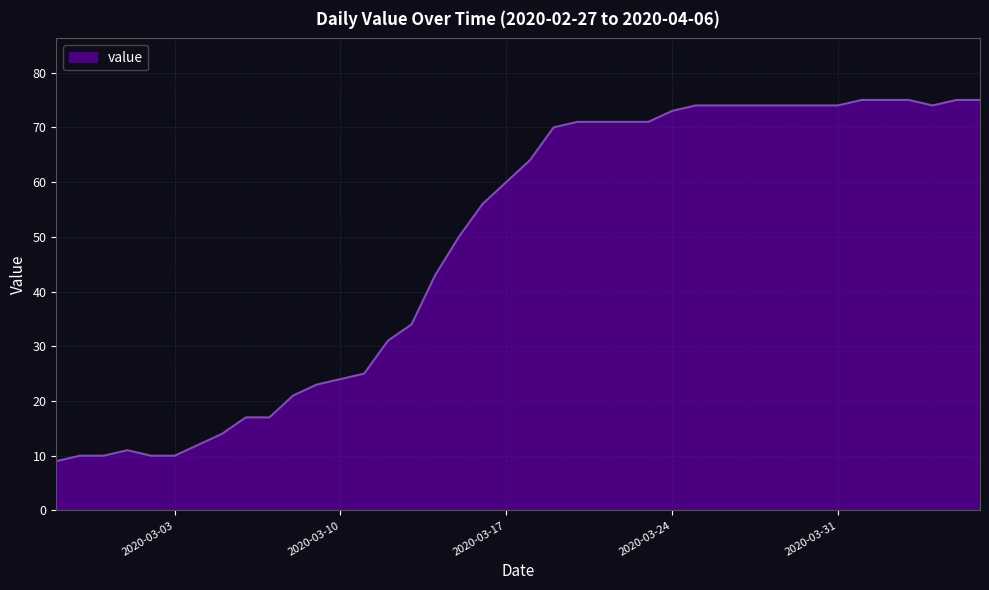

What is the difference between the maximum and minimum values?

66